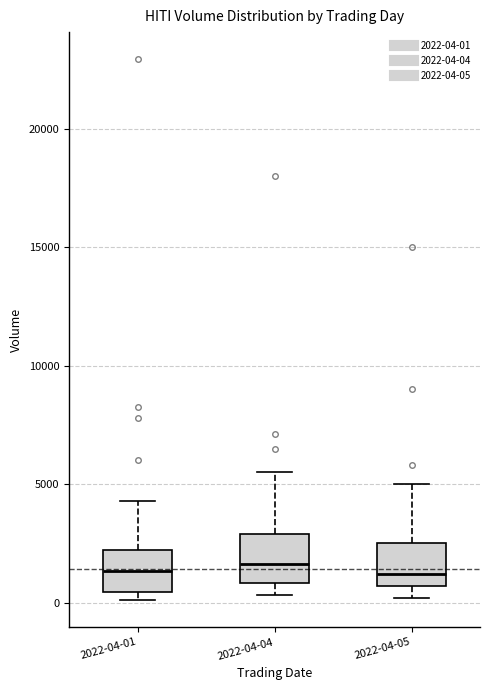

Where is the lower edge of the box for 2022-04-01 on the y-axis? The values are not printed on the chart, so give them approximately, as read against the axis.

500